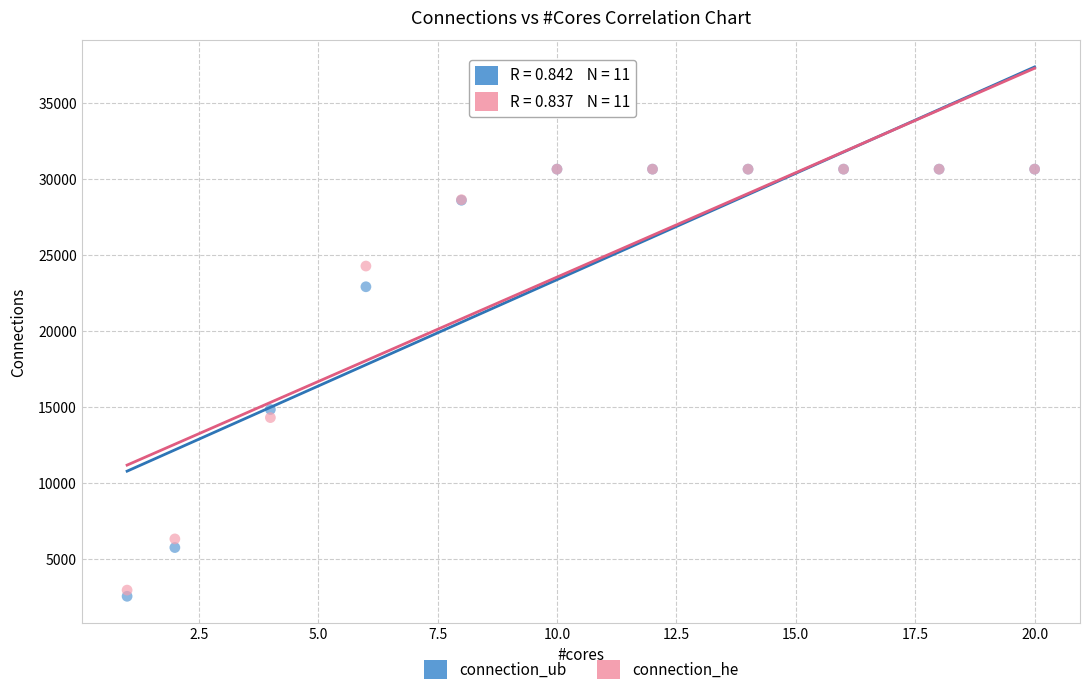

In the connection_ub series, what Y value is closest to 16609?

14848